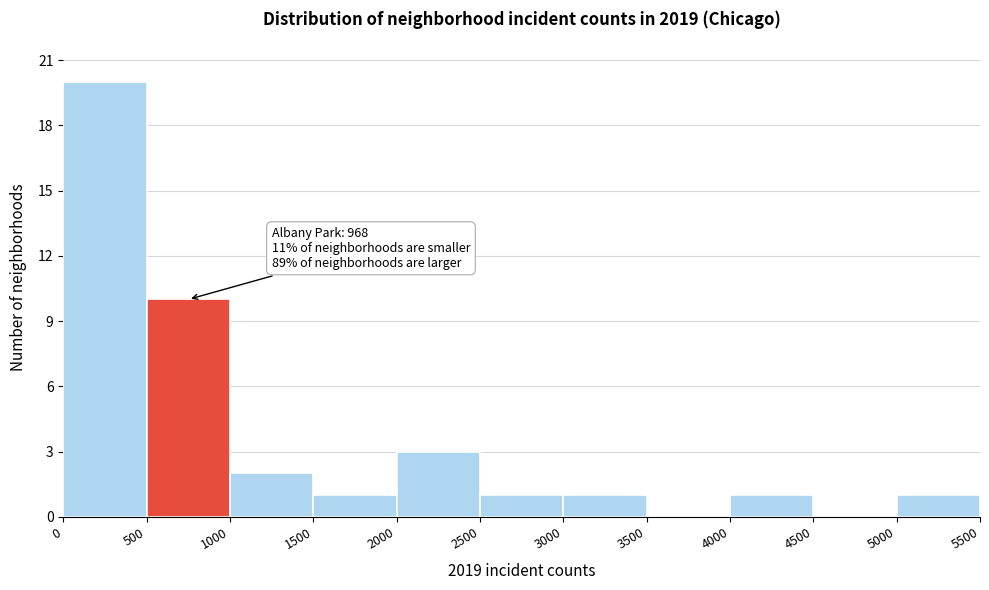

Which range on the x-axis has the tallest bar?

0 to 500